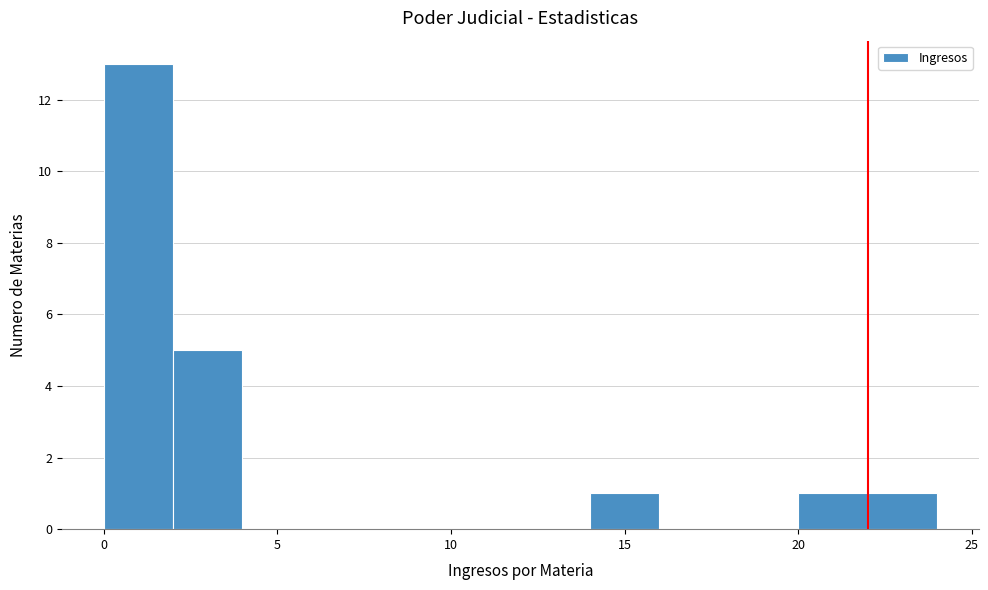

Reading left to right, list every bar in this chart as the range it spans on the x-axis followed by its height. The values are not printed on the chart, so give them approximately, as read against the axis.

0 to 2: 13
2 to 4: 5
4 to 6: 0
6 to 8: 0
8 to 10: 0
10 to 12: 0
12 to 14: 0
14 to 16: 1
16 to 18: 0
18 to 20: 0
20 to 22: 1
22 to 24: 1